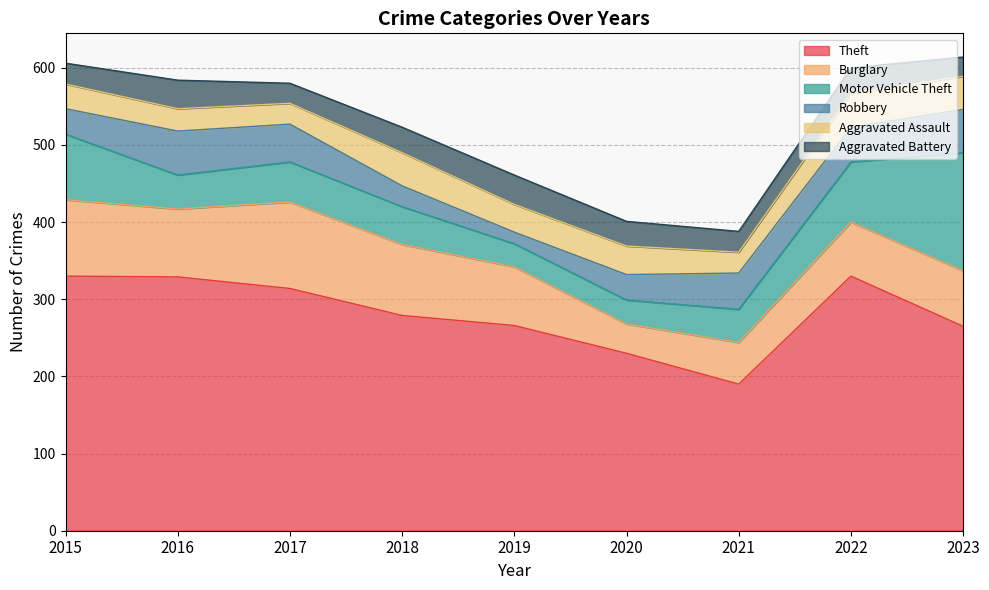

Reading left to right, extract all data points from this chart.

Theft: 330	329	314	279	266	230	190	330	265
Burglary: 99	88	112	92	76	38	54	70	72
Motor Vehicle Theft: 85	44	52	49	30	31	43	78	153
Robbery: 33	57	49	27	15	33	47	45	56
Aggravated Assault: 32	29	27	43	36	37	27	44	43
Aggravated Battery: 27	37	26	33	38	32	27	33	25